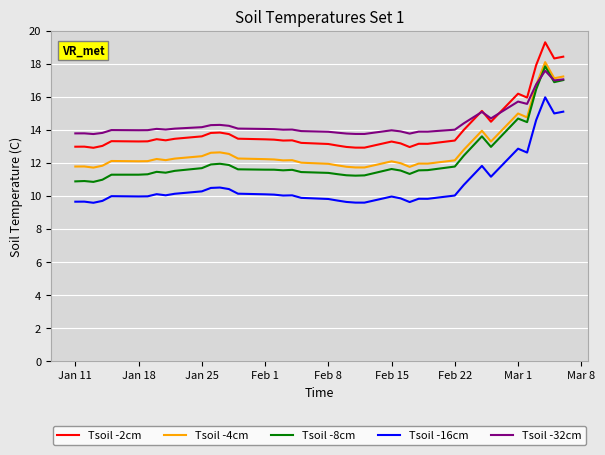

What is the difference between the maximum and second lowest values in the Tsoil -32cm series?

3.8